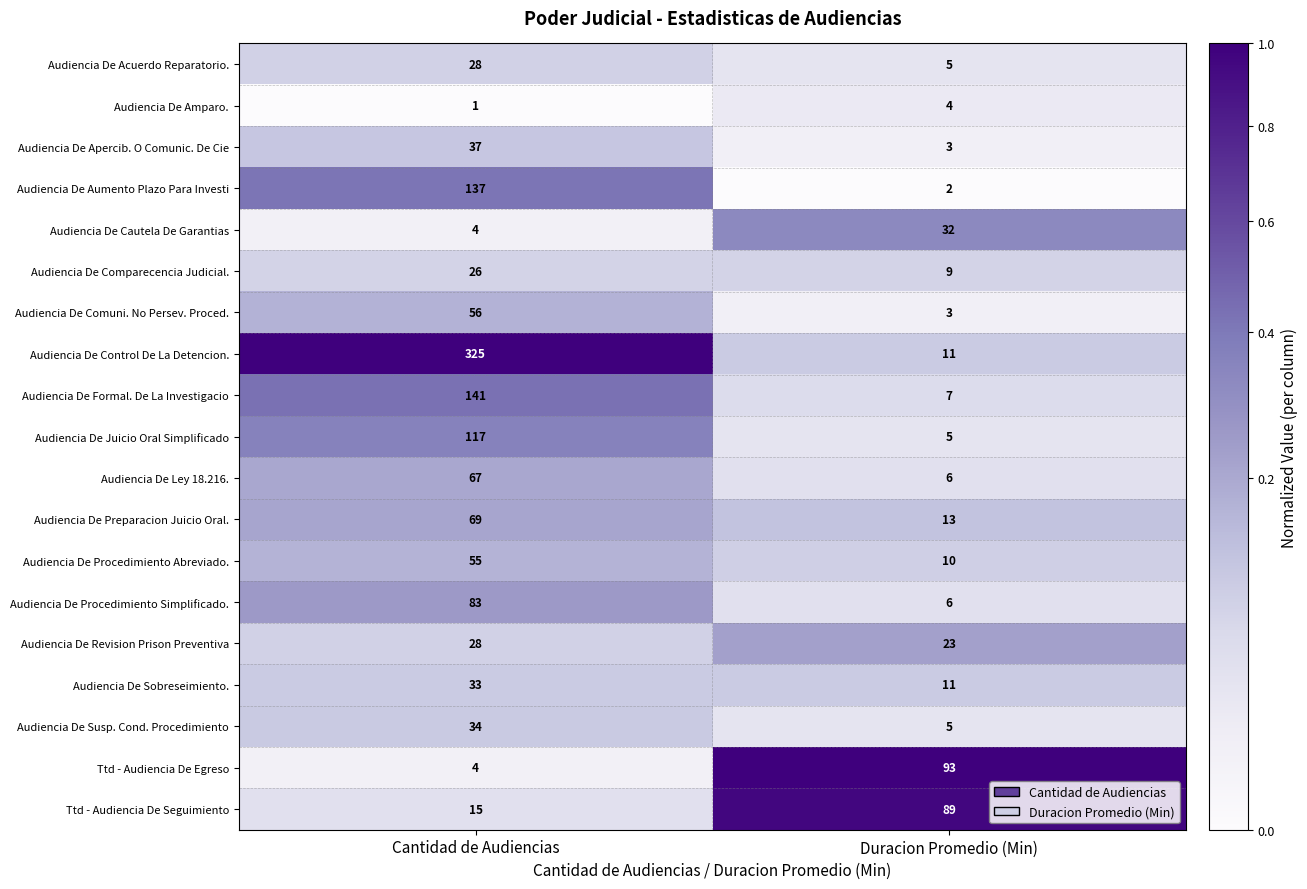

List the labels in order of Audiencia De Sobreseimiento. value, smallest first.

Duracion Promedio (Min), Cantidad de Audiencias